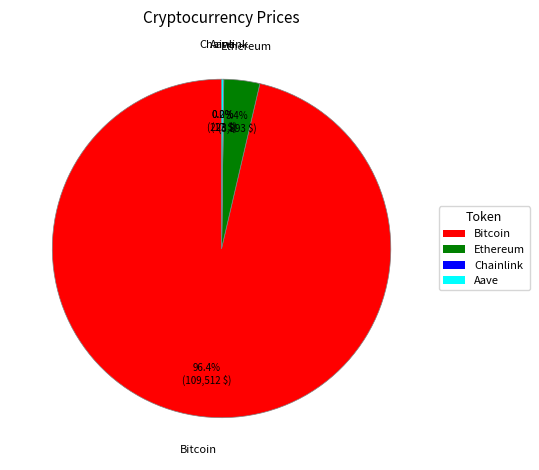

Is there any slice that represents more than half of the pie?

Yes